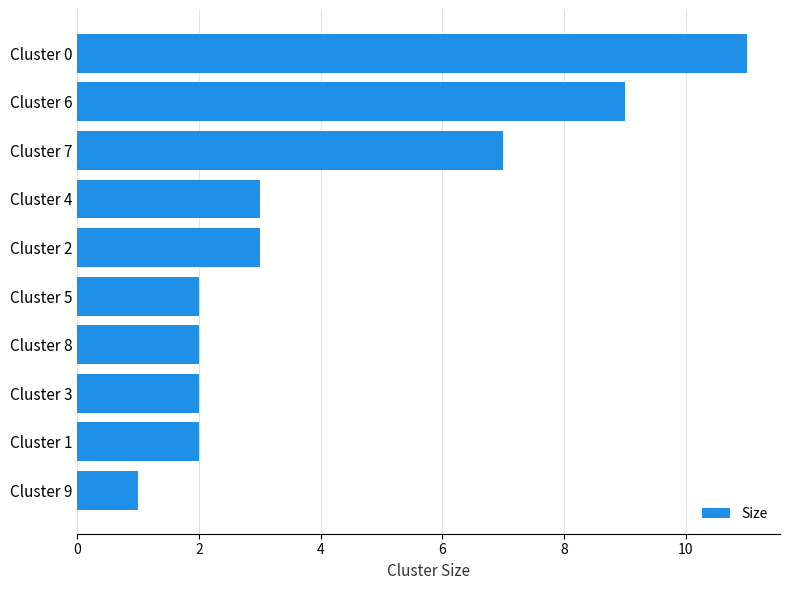

Approximately how many times larger is the value at Cluster 5 compared to Cluster 2?

0.7